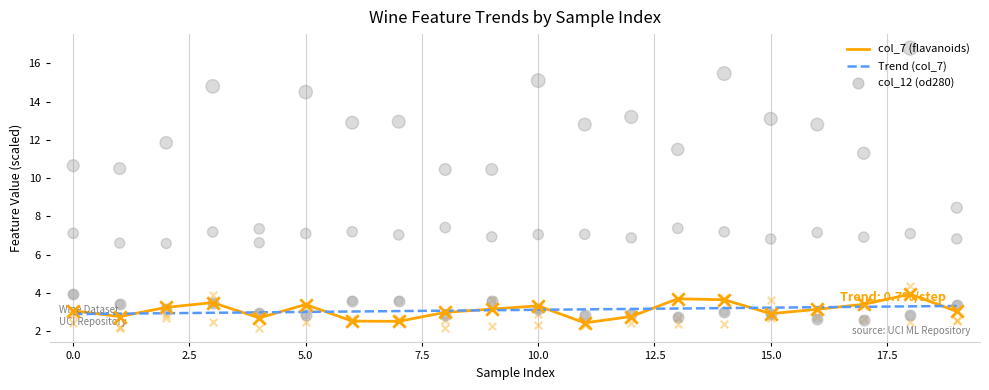

The col_7 (flavanoids) series shows 3.4 at 5.0. True or false?

True